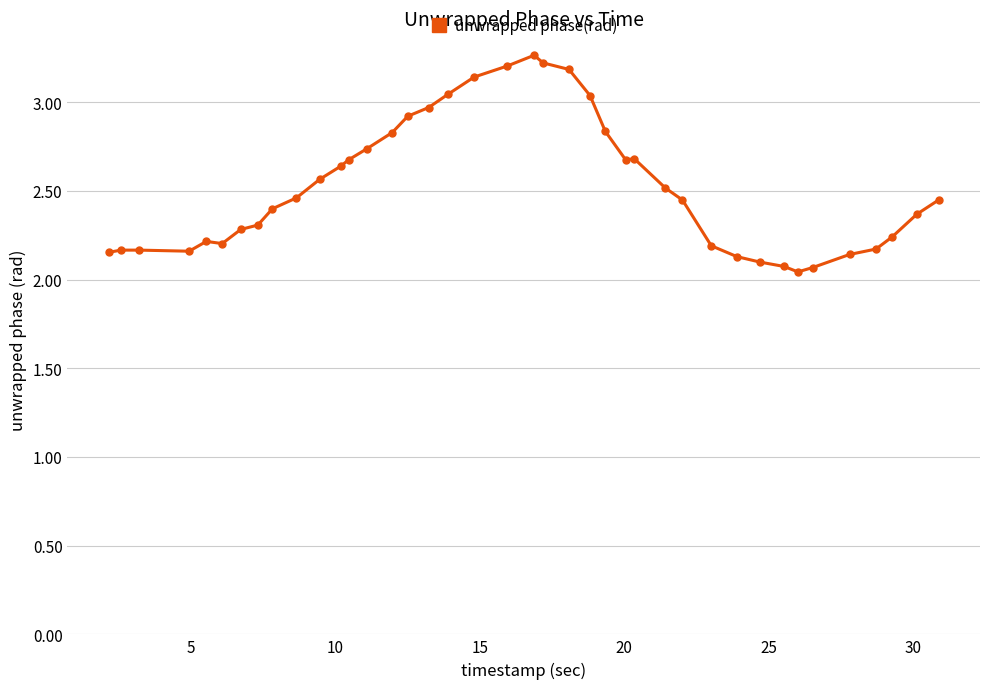

What is the sum of all values?

101.1